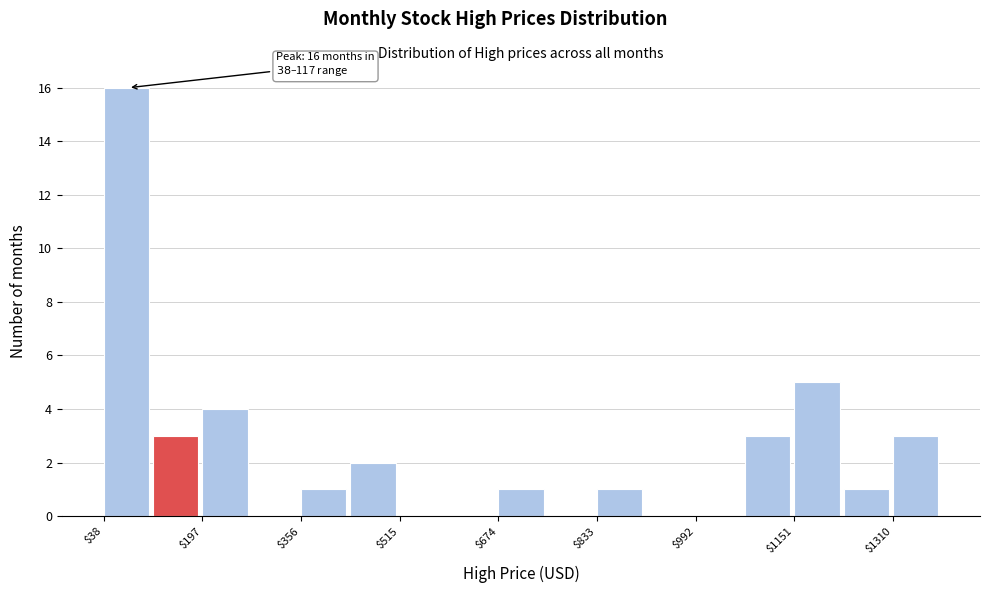

Around what value on the x-axis is the tallest bar? Give the approximate position of its centre, as read against the axis.

80